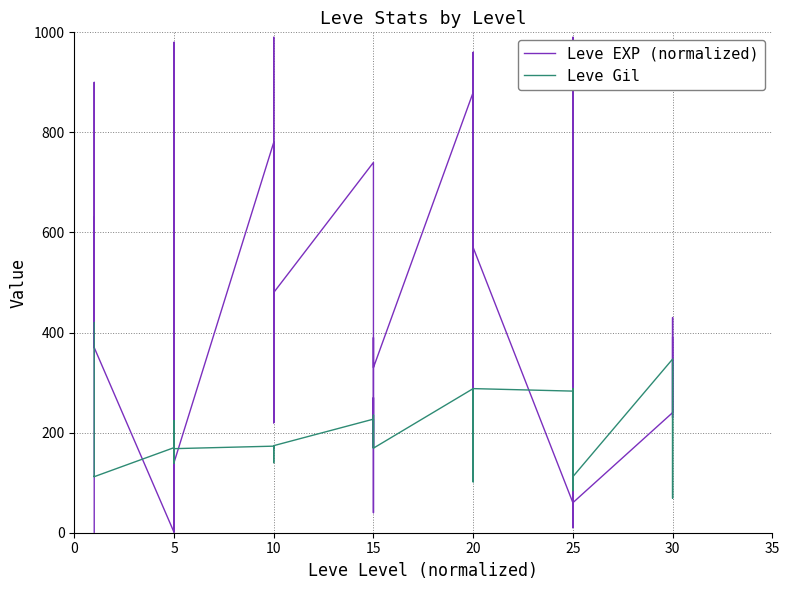

At which category does Leve Gil reach its first local valley?

25